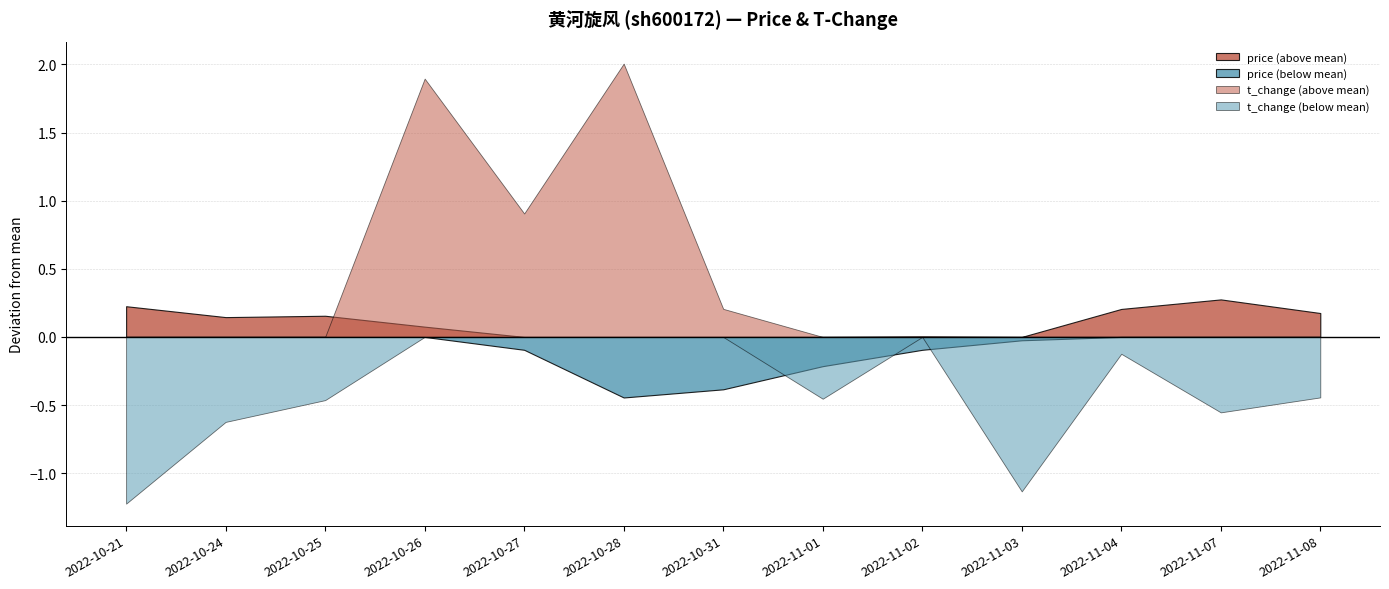

Which has a higher value, 2022-10-25 or 2022-11-04?

2022-11-04